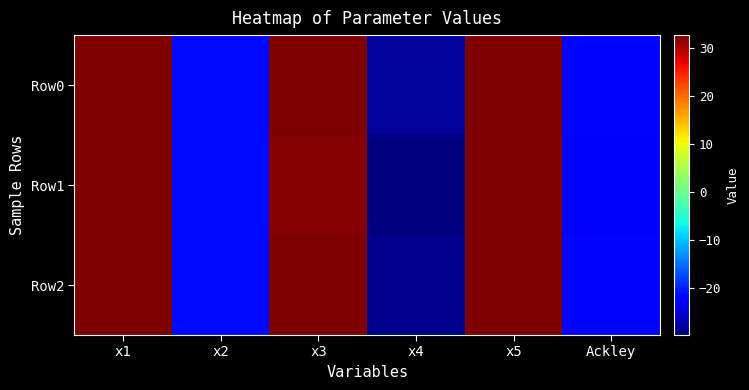

Reading left to right, list all the values displayed in this chart.

Row0: x1=32.8	x2=-21.4	x3=32.8	x4=-28.1	x5=32.8	Ackley=-21.6
Row1: x1=32.8	x2=-21.4	x3=32.4	x4=-29.7	x5=32.7	Ackley=-21.9
Row2: x1=32.8	x2=-21.3	x3=32.8	x4=-28.9	x5=32.7	Ackley=-21.5